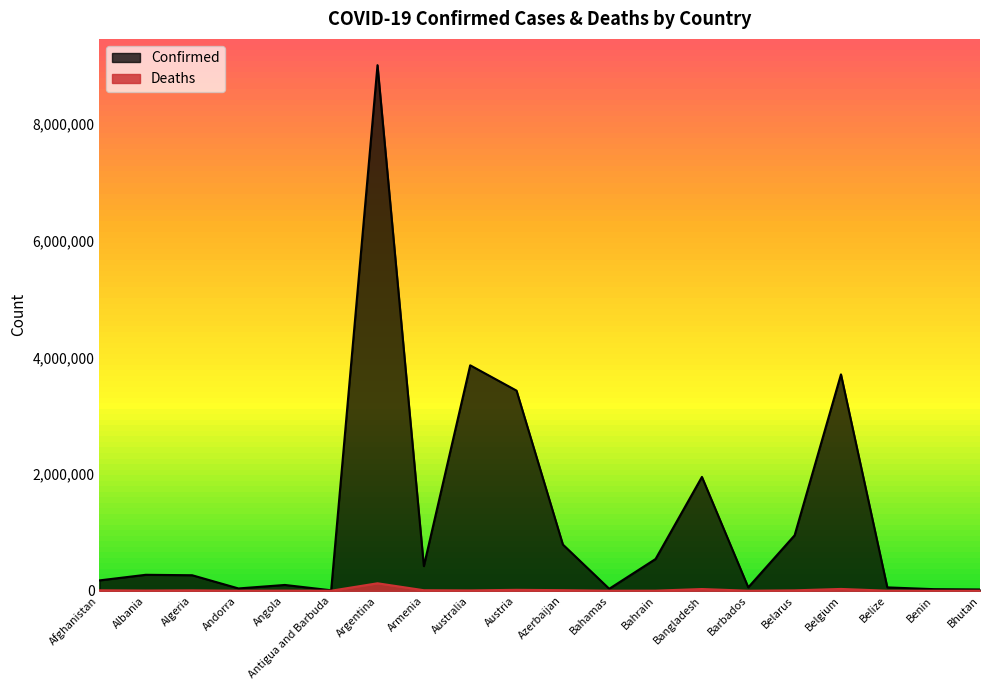

Where is the first local minimum for Deaths?

Albania